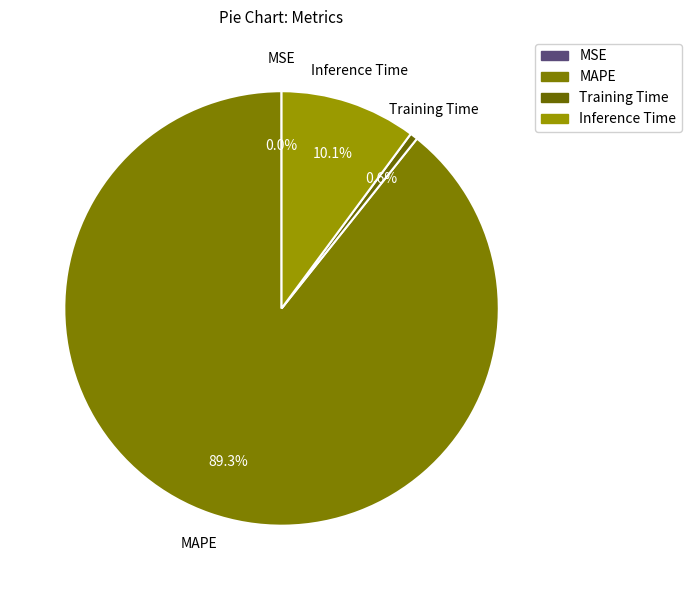

What percentage is the Inference Time slice, to the nearest percent?

10%